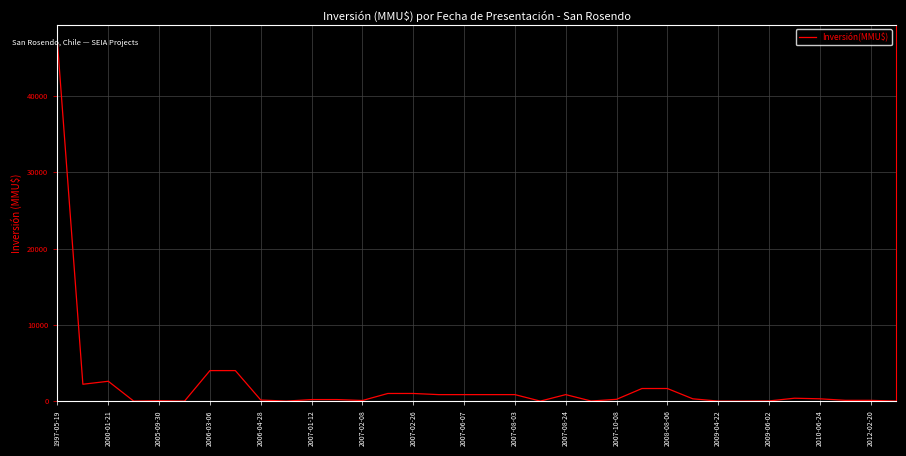

Is this an area chart (filled region under the line)?

No